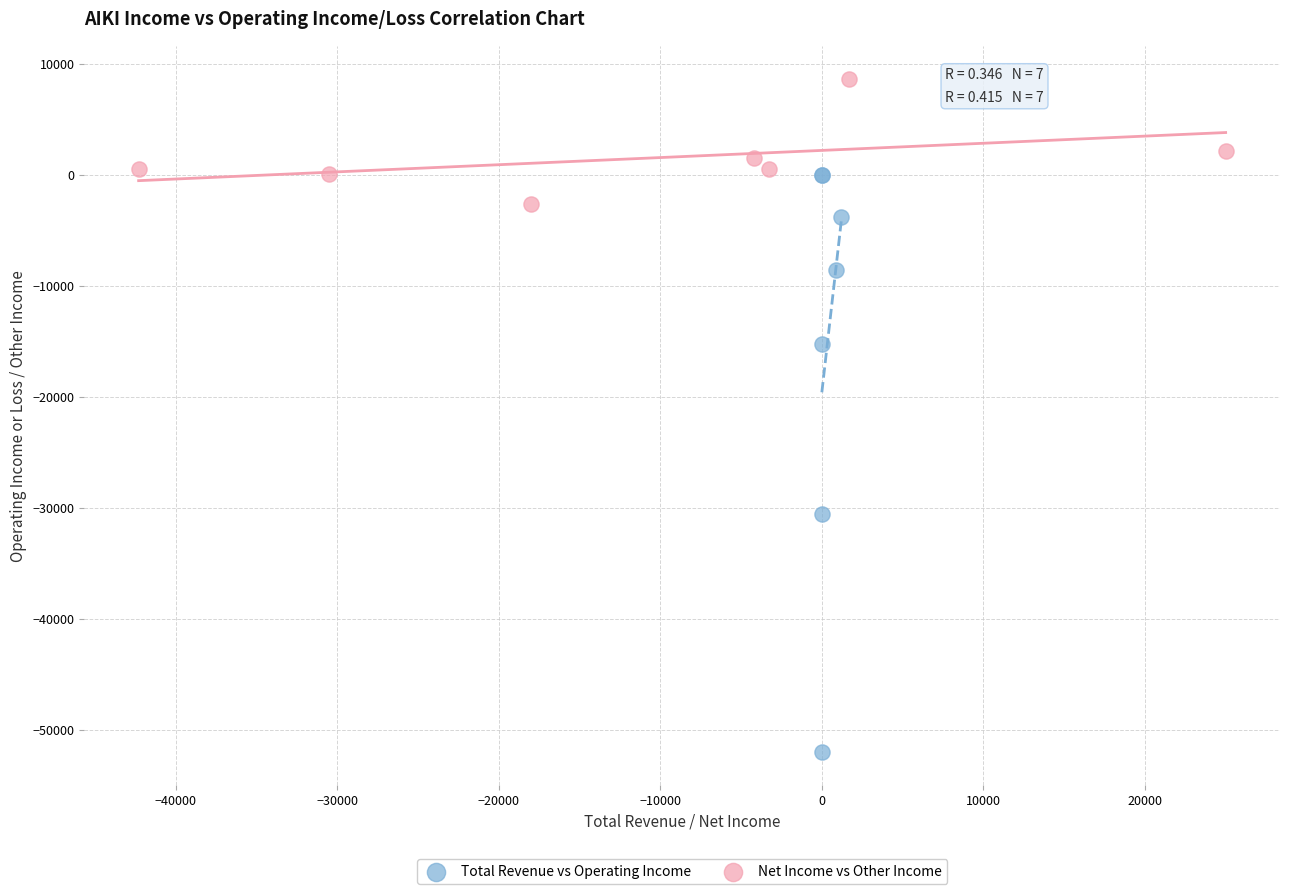

Which series reaches the minimum Y coordinate?

Total Revenue vs Operating Income